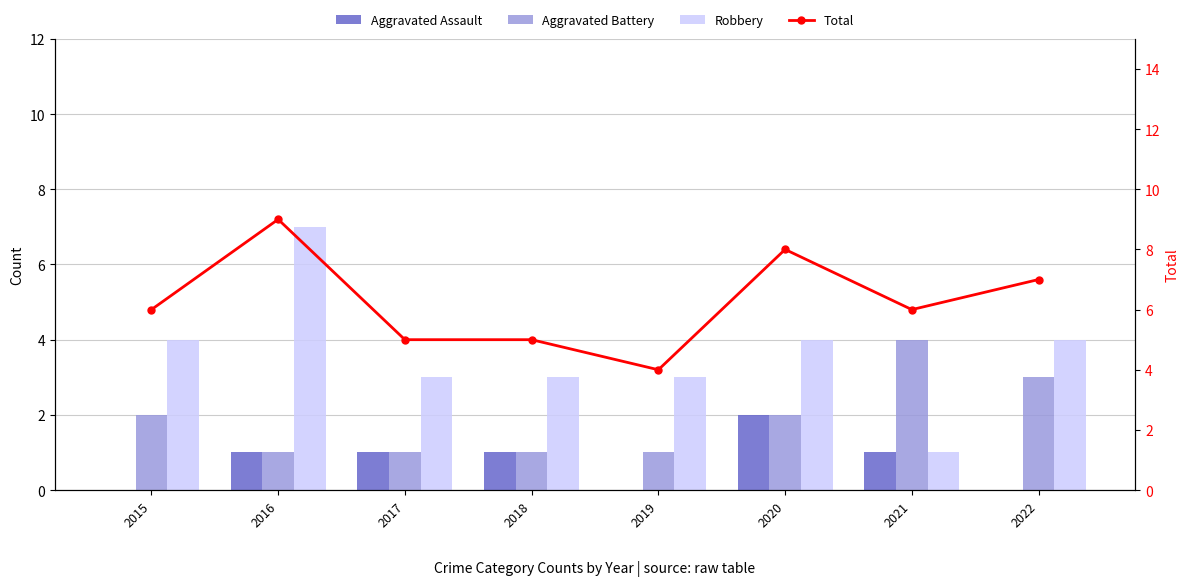

Is the value of Robbery at 2020 greater than the value of Aggravated Battery at 2019?

Yes